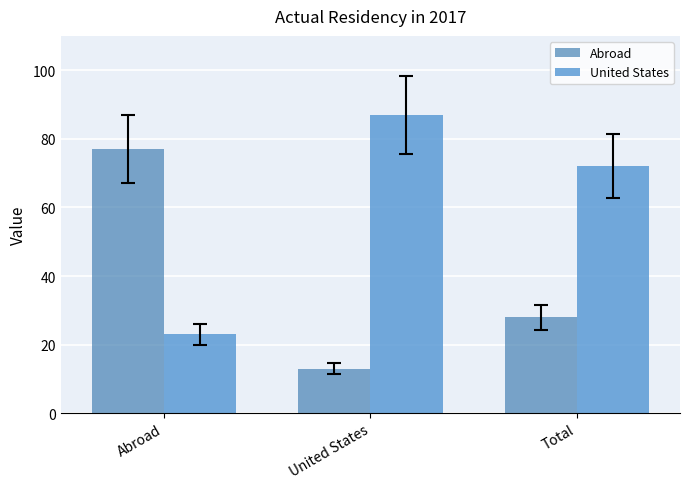

Count the United States values in the range 23 to 87.

3